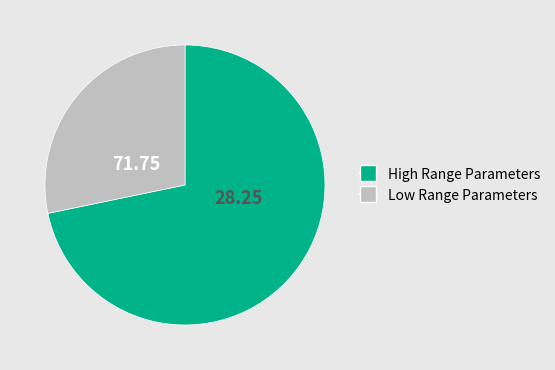

Combined, do High Range Parameters and Low Range Parameters account for over 50%?

Yes